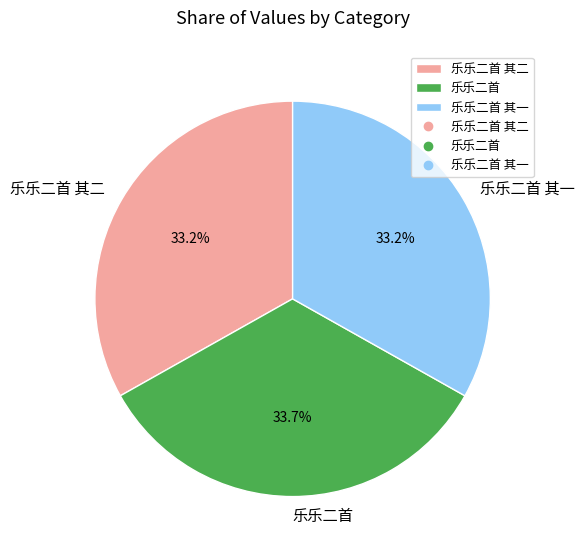

What percentage is the 乐乐二首 slice, to the nearest percent?

34%